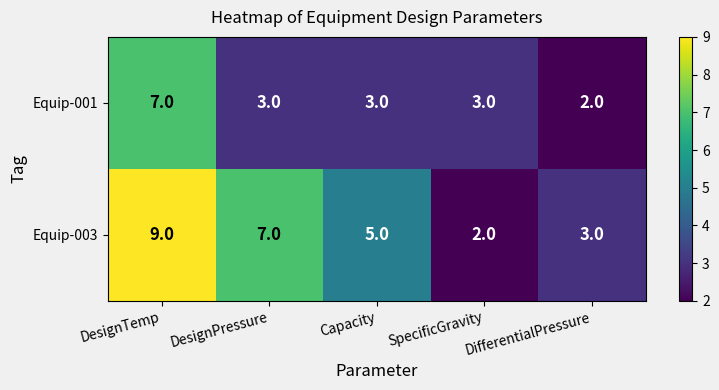

What is the sum of all Equip-001 values?

18